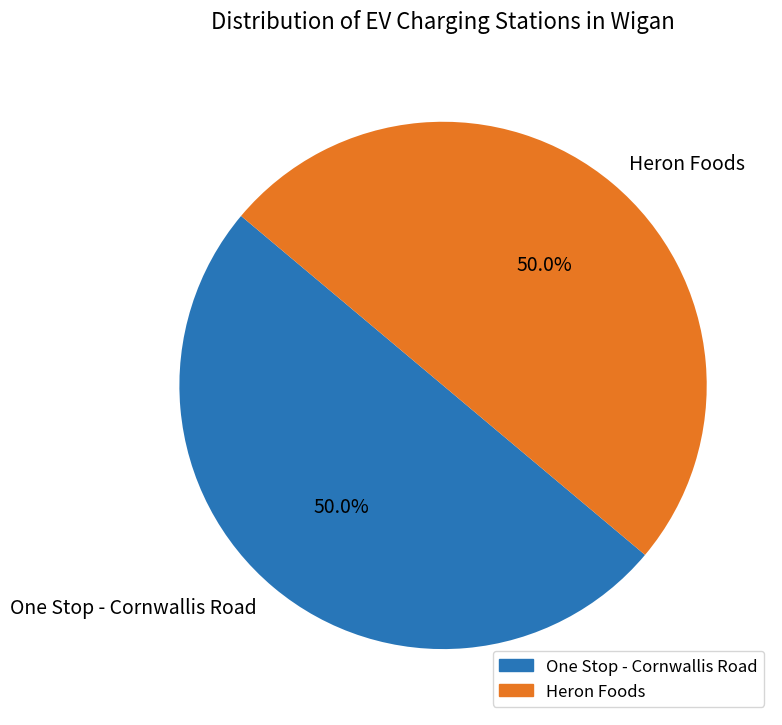

What percentage is the Heron Foods slice, to the nearest percent?

50%